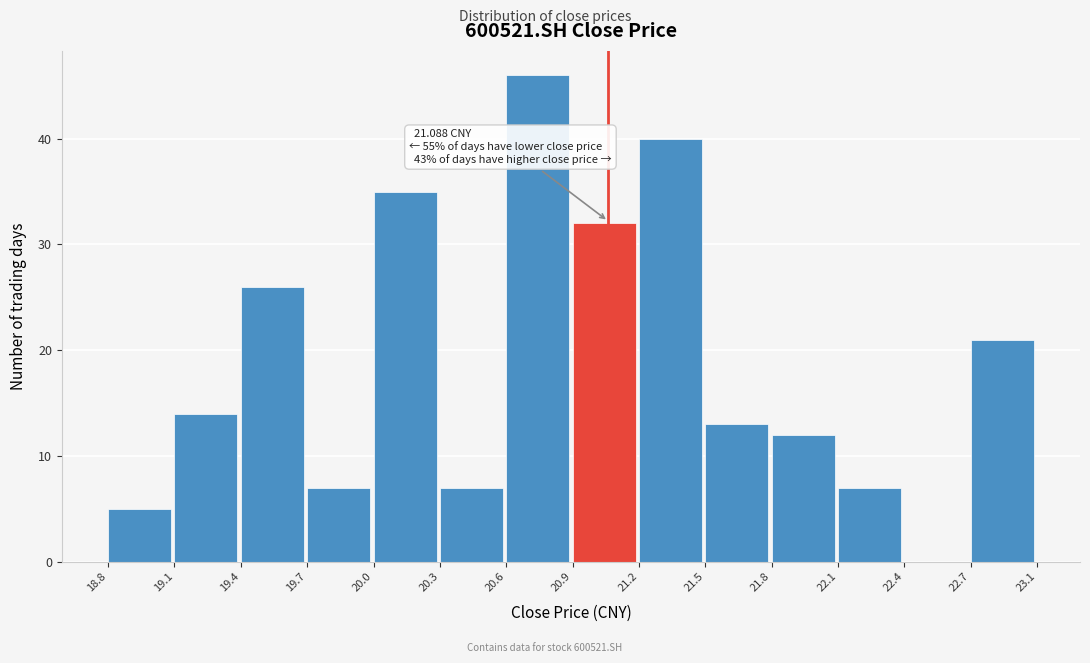

Reading left to right, extract all data points from this chart.

18.8=5	19.1=14	19.4=26	19.7=7	20.0=35	20.3=7	20.6=46	20.9=32	21.2=40	21.5=13	21.8=12	22.1=7	22.4=0	22.7=21